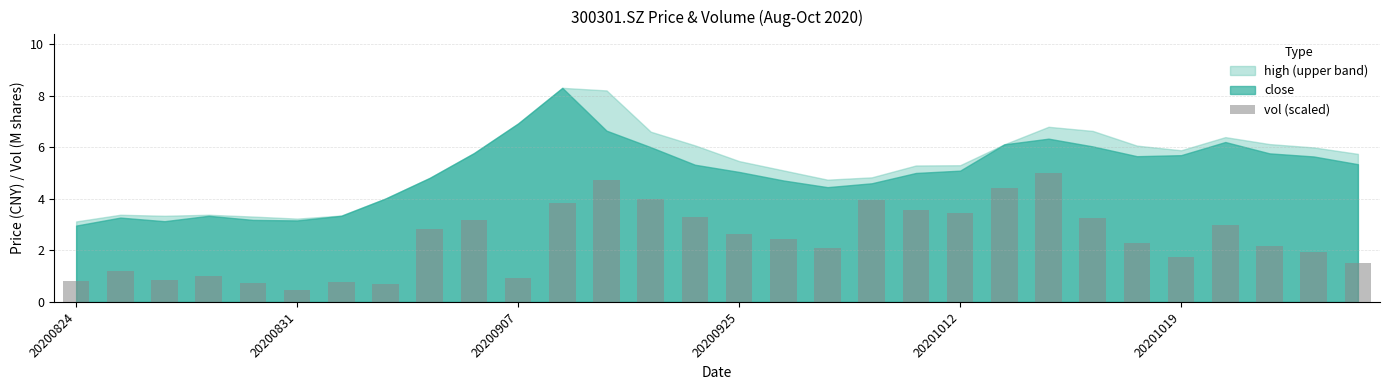

How many data points does each series have?

30